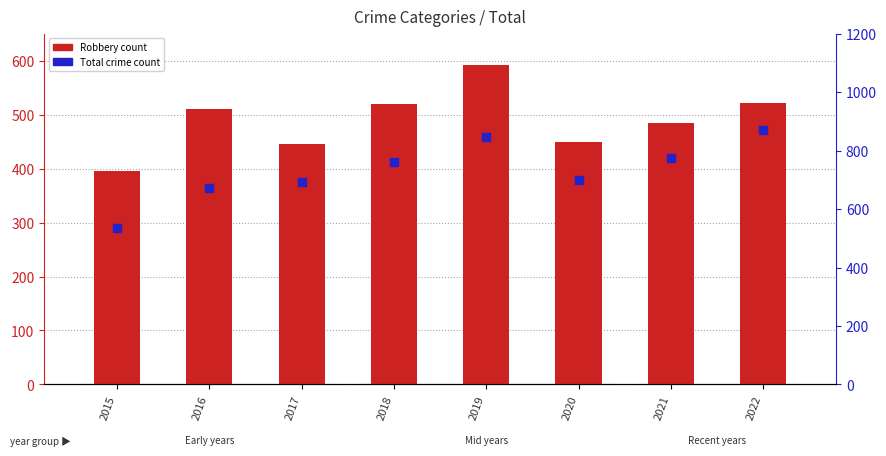

Which series has the largest Y range (max minus min)?

Total